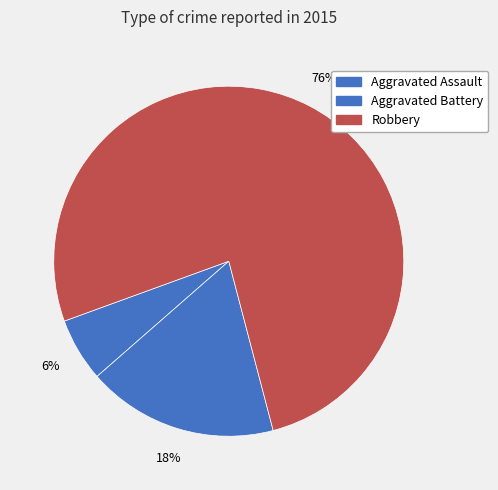

Is it true that Aggravated Assault is 15% of the pie?

False